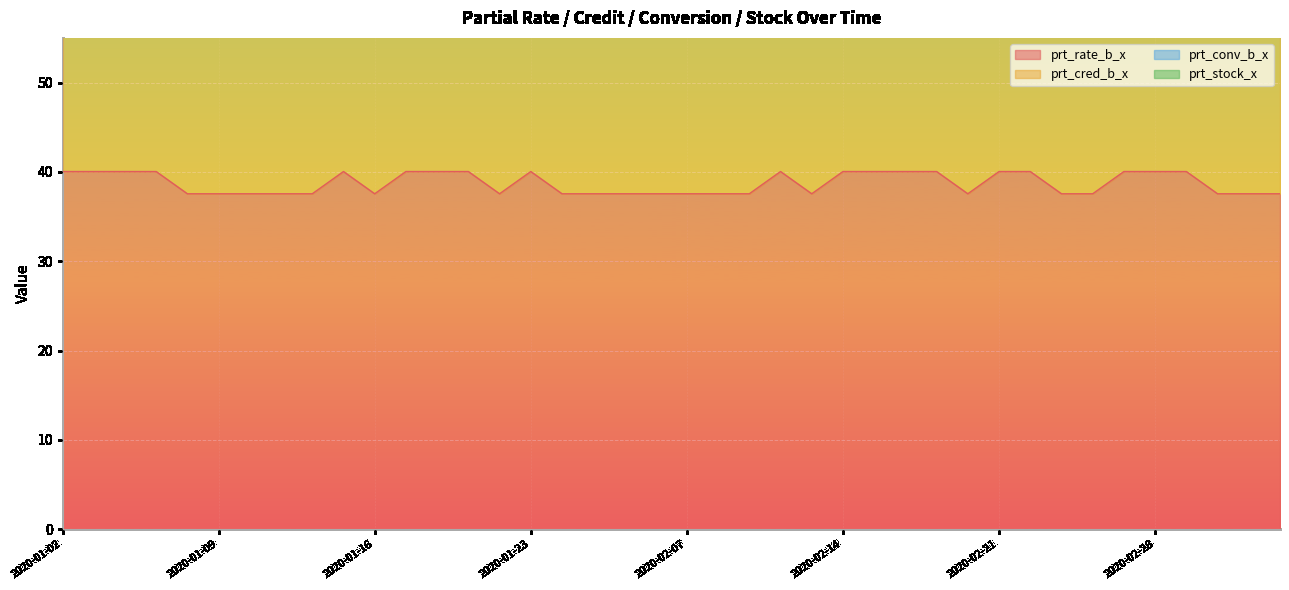

What is the spread (max minus min) of values at 2020-02-07?

24.8